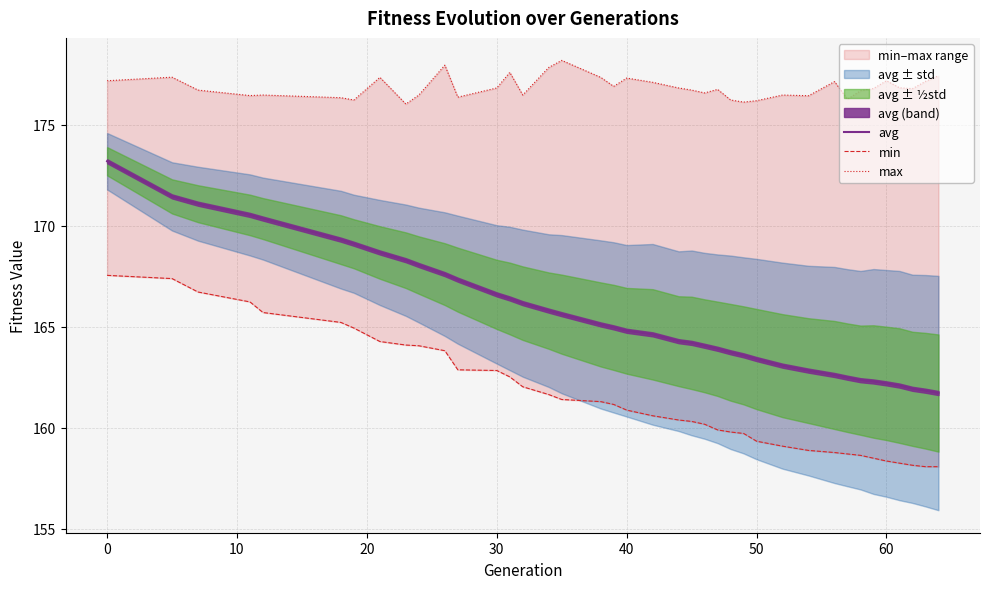

The avg series shows 279.1 at 50. True or false?

False